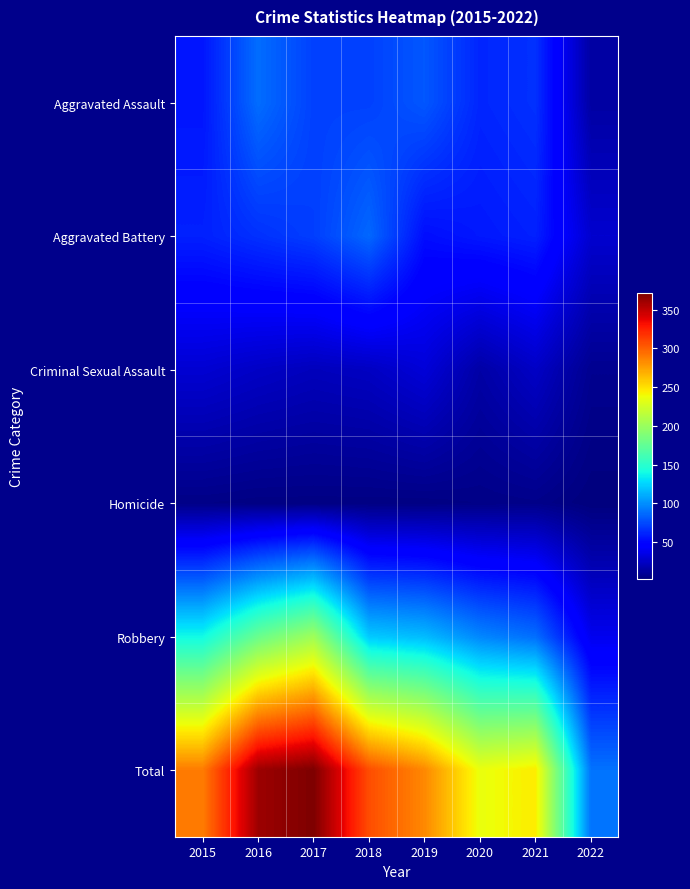

What is the total value across all series at 2015?

578